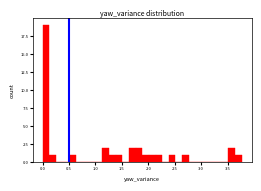

Read against the x-axis, roughly where is the centre of the tallest bar?

0.05